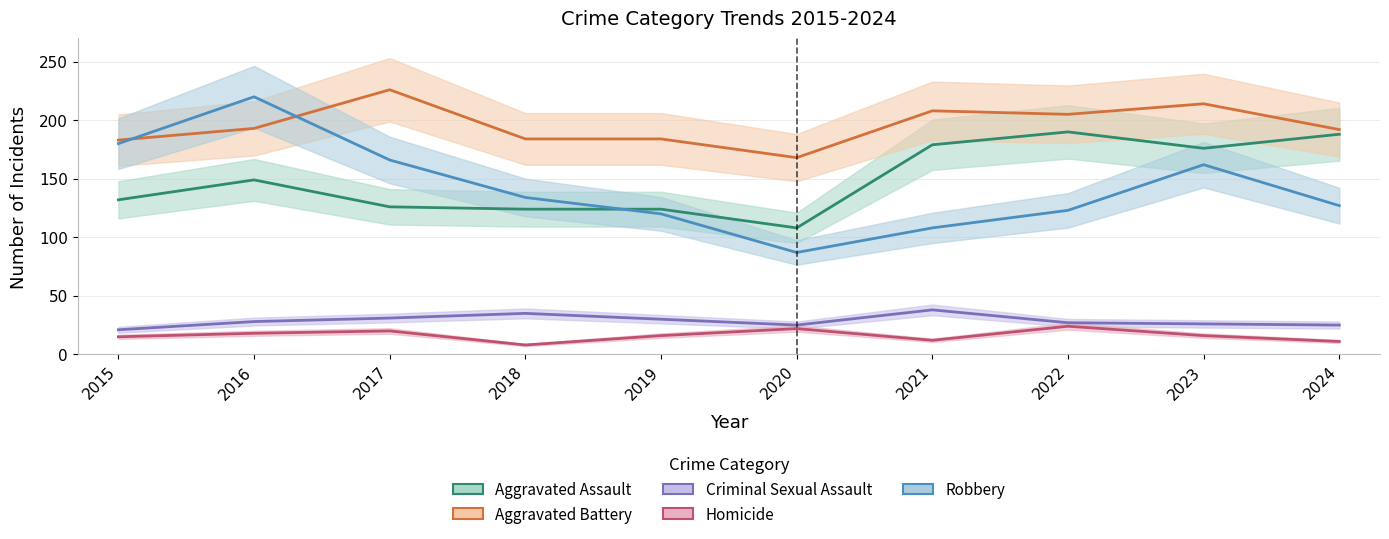

Does the chart display data point markers on the line(s)?

No